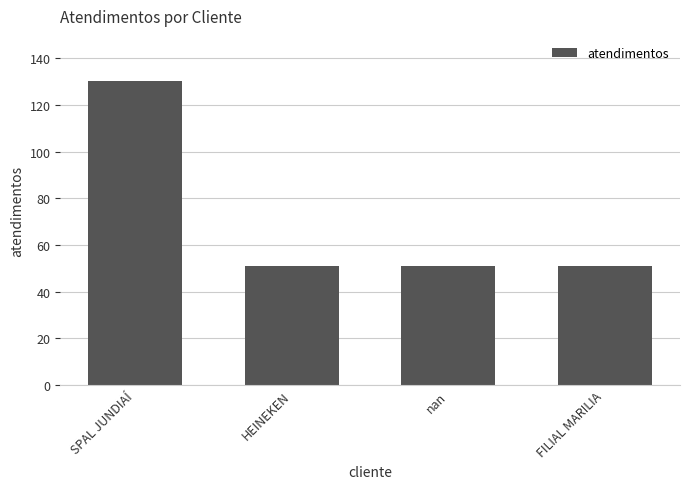

What is the minimum value shown in the chart?

51